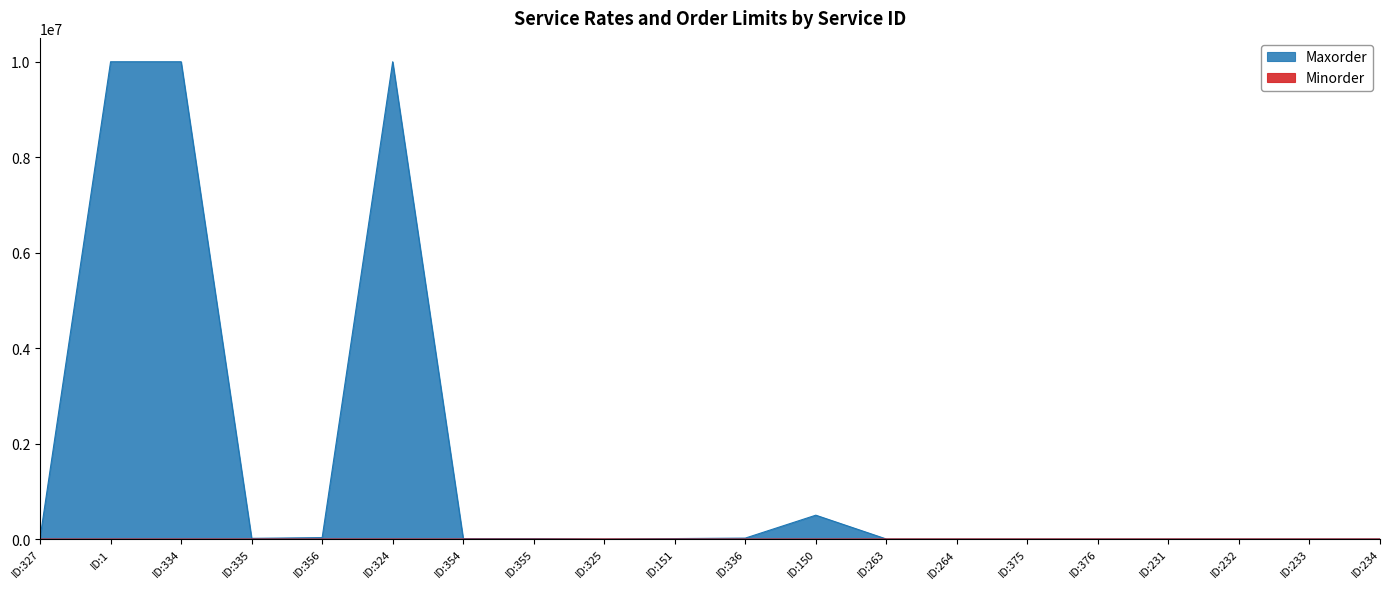

What is the maximum value for Minorder?

1000